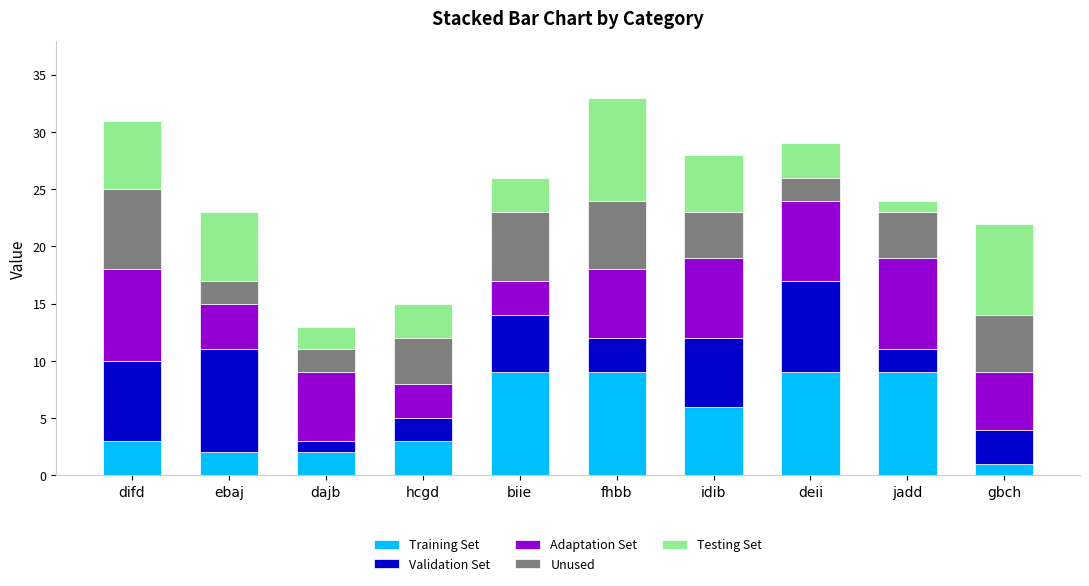

Read the Training Set value at hcgd.

3